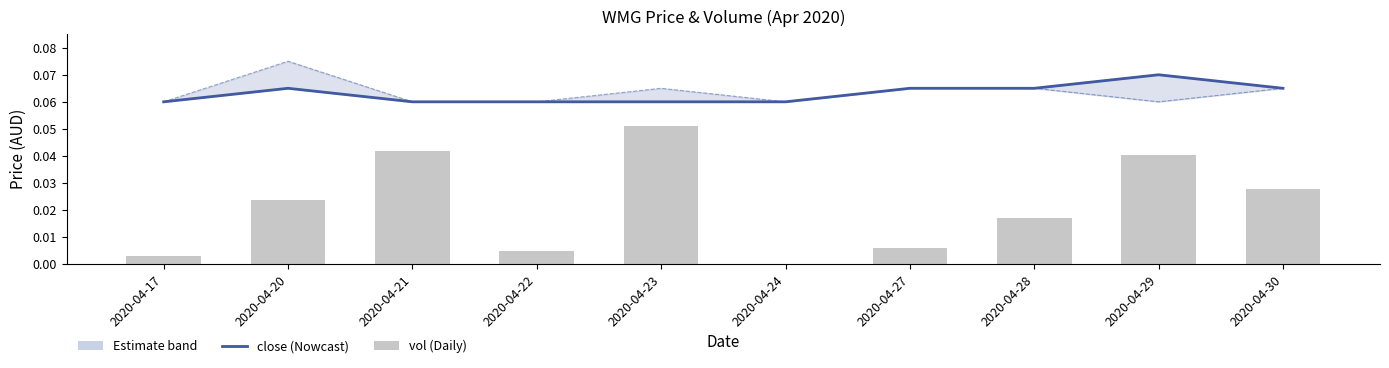

The vol series shows 0.0 at 2020-04-17. True or false?

False